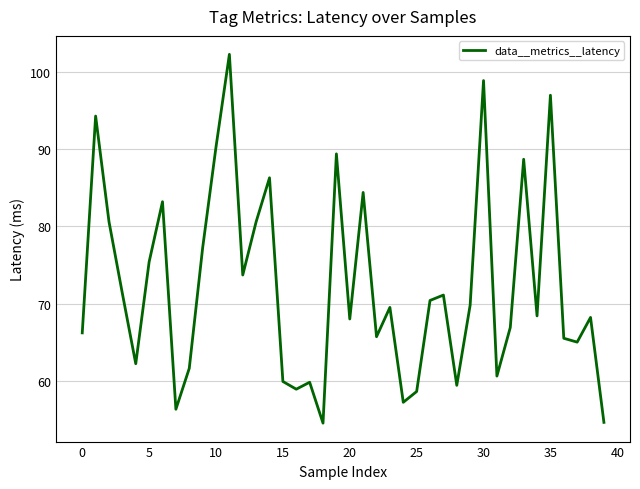

How many interior local valleys (lower than both neighbors) does the data have?

12